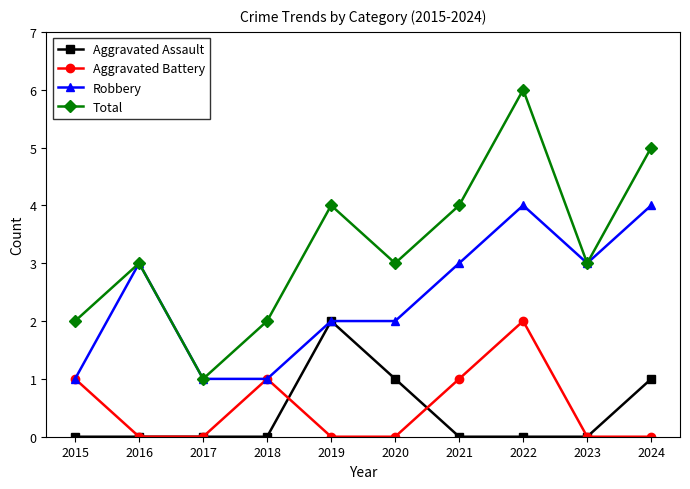

True or false: Total and Aggravated Battery intersect in this chart.

False